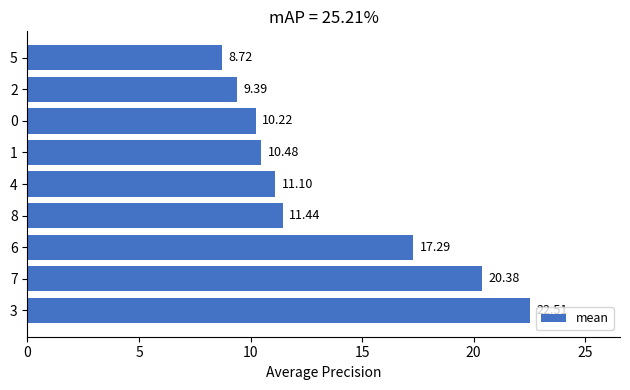

List the labels in order of value, smallest first.

5, 2, 0, 1, 4, 8, 6, 7, 3